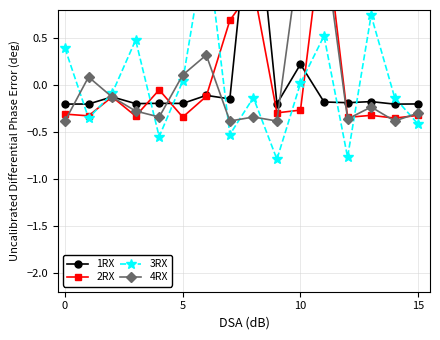

The 2RX series shows -0.3 at 5. True or false?

True